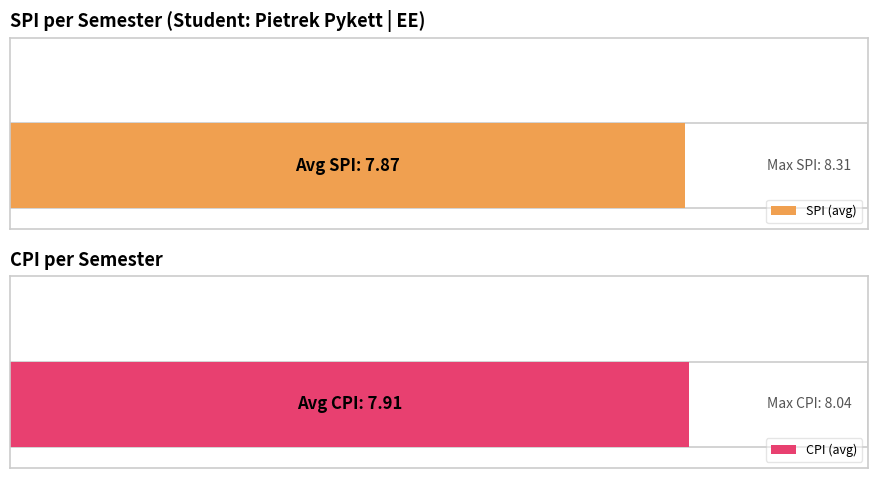

Between 4 and 6, which series saw the biggest shift?

SPI